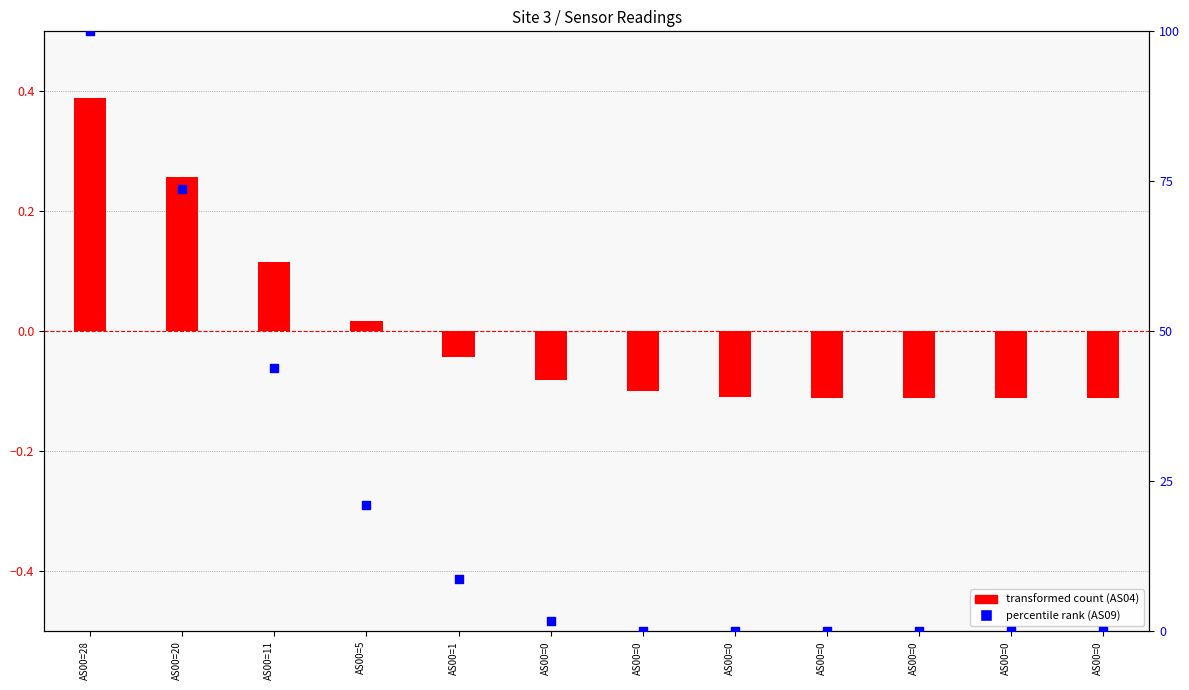

Which series has the largest total across all categories?

AS09 (percentile rank)